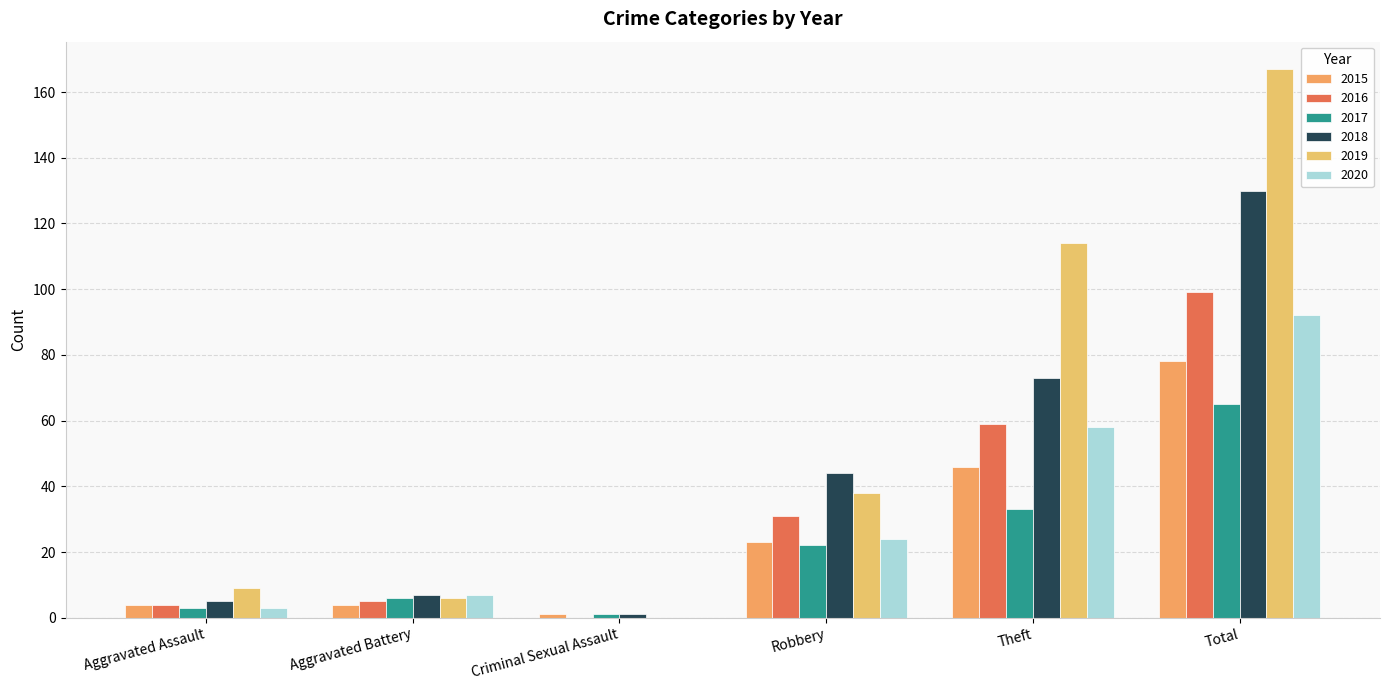

Reading left to right, what are all the values shown in this chart?

2015: Aggravated Assault=4	Aggravated Battery=4	Criminal Sexual Assault=1	Robbery=23	Theft=46	Total=78
2016: Aggravated Assault=4	Aggravated Battery=5	Criminal Sexual Assault=0	Robbery=31	Theft=59	Total=99
2017: Aggravated Assault=3	Aggravated Battery=6	Criminal Sexual Assault=1	Robbery=22	Theft=33	Total=65
2018: Aggravated Assault=5	Aggravated Battery=7	Criminal Sexual Assault=1	Robbery=44	Theft=73	Total=130
2019: Aggravated Assault=9	Aggravated Battery=6	Criminal Sexual Assault=0	Robbery=38	Theft=114	Total=167
2020: Aggravated Assault=3	Aggravated Battery=7	Criminal Sexual Assault=0	Robbery=24	Theft=58	Total=92